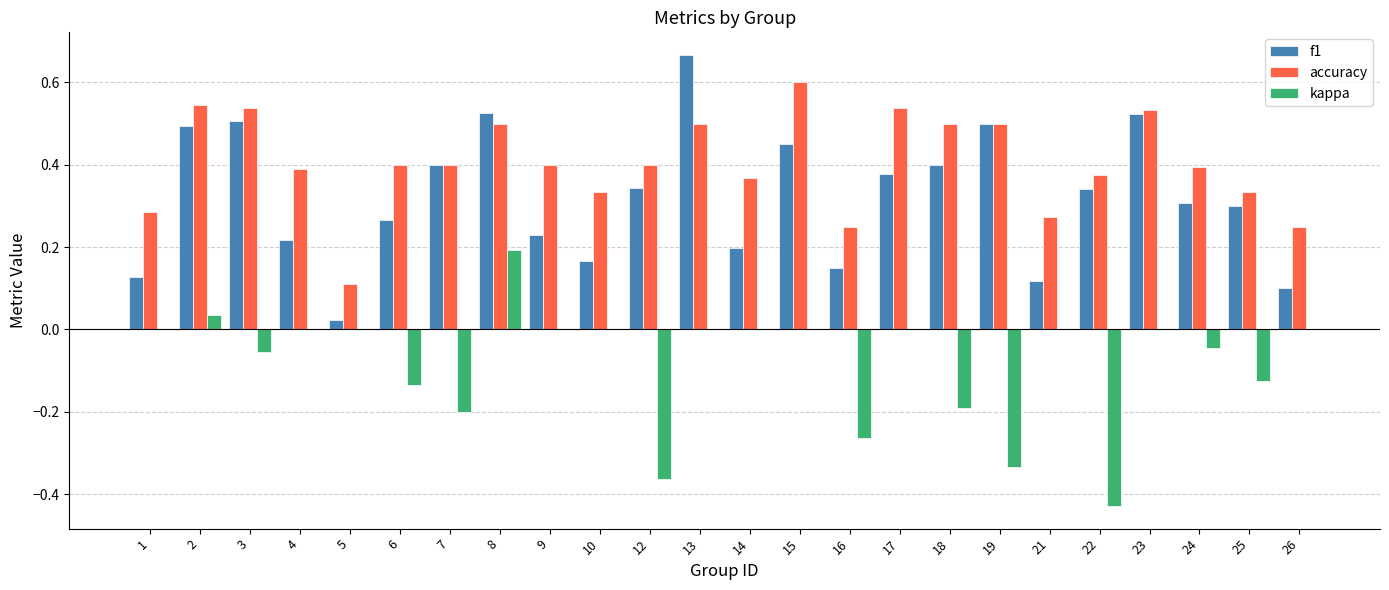

True or false: accuracy has a value of 0.6 at 7.

False